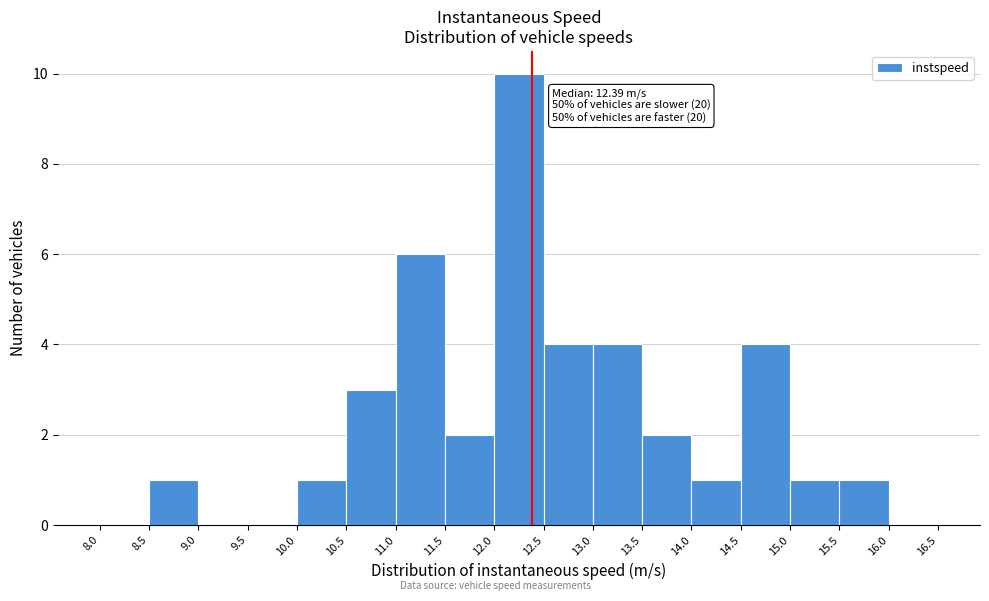

Which range on the x-axis has the tallest bar?

12.0 to 12.5